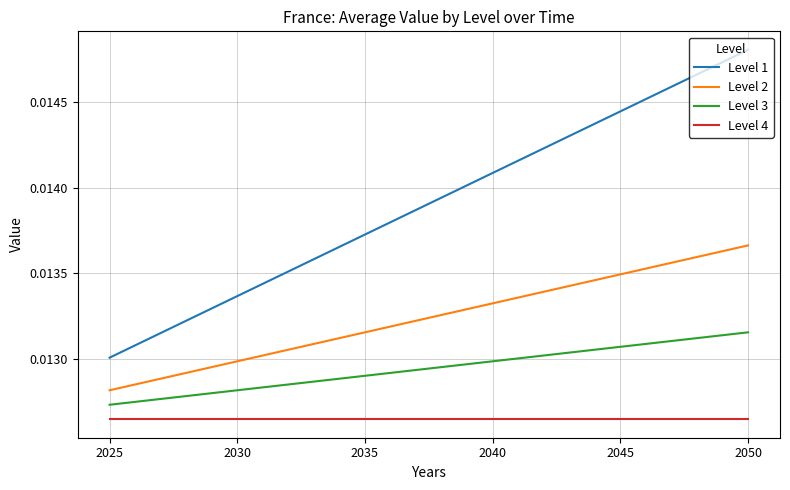

Which series changed the most between 2040 and 2045?

Level 1